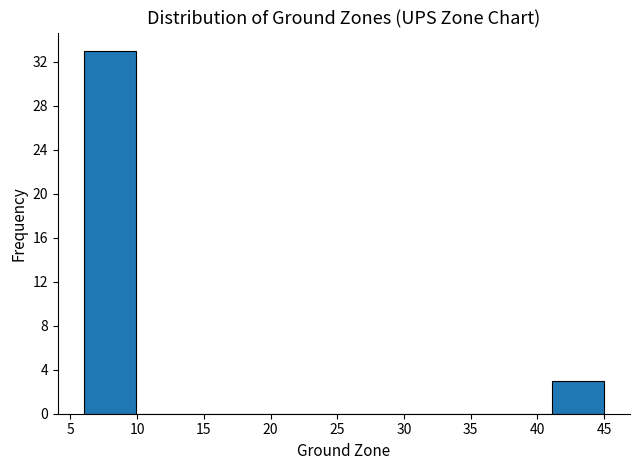

Reading left to right, list every bar in this chart as the range it spans on the x-axis followed by its height. Neither the bar edges nor the heights are printed on the chart, so give them approximately, as read against the axes.

6.0 to 9.9: 33
9.9 to 13.8: 0
13.8 to 17.7: 0
17.7 to 21.6: 0
21.6 to 25.5: 0
25.5 to 29.4: 0
29.4 to 33.3: 0
33.3 to 37.2: 0
37.2 to 41.1: 0
41.1 to 45.0: 3